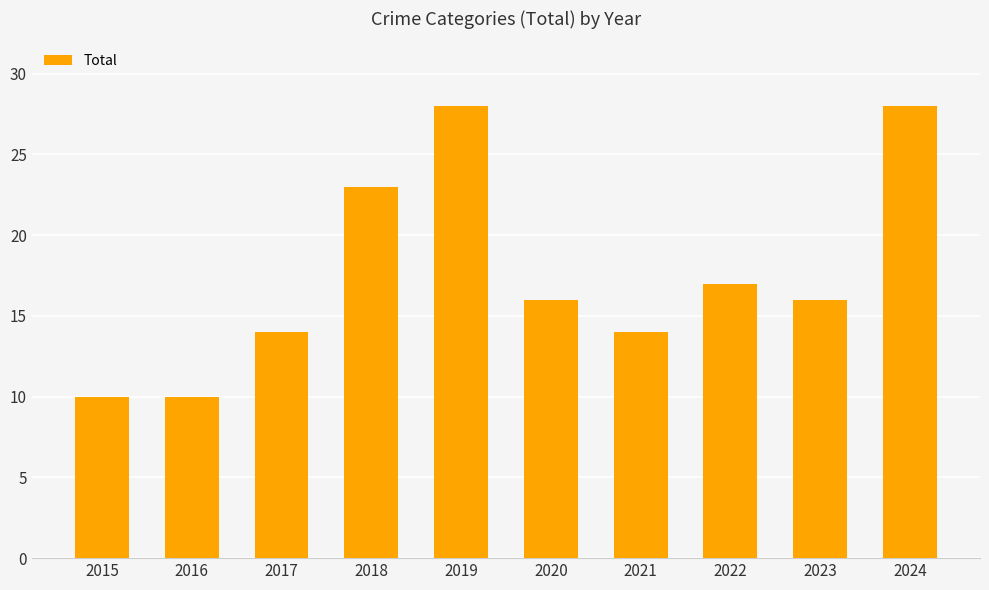

How many distinct data groups are displayed?

1